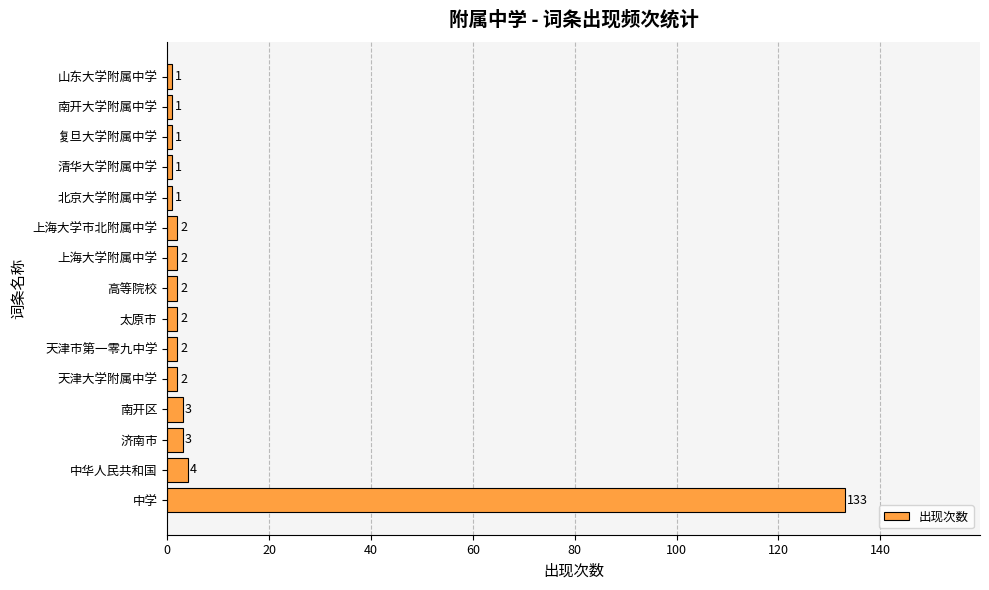

Are the bars grouped side by side (vs. stacked)?

No